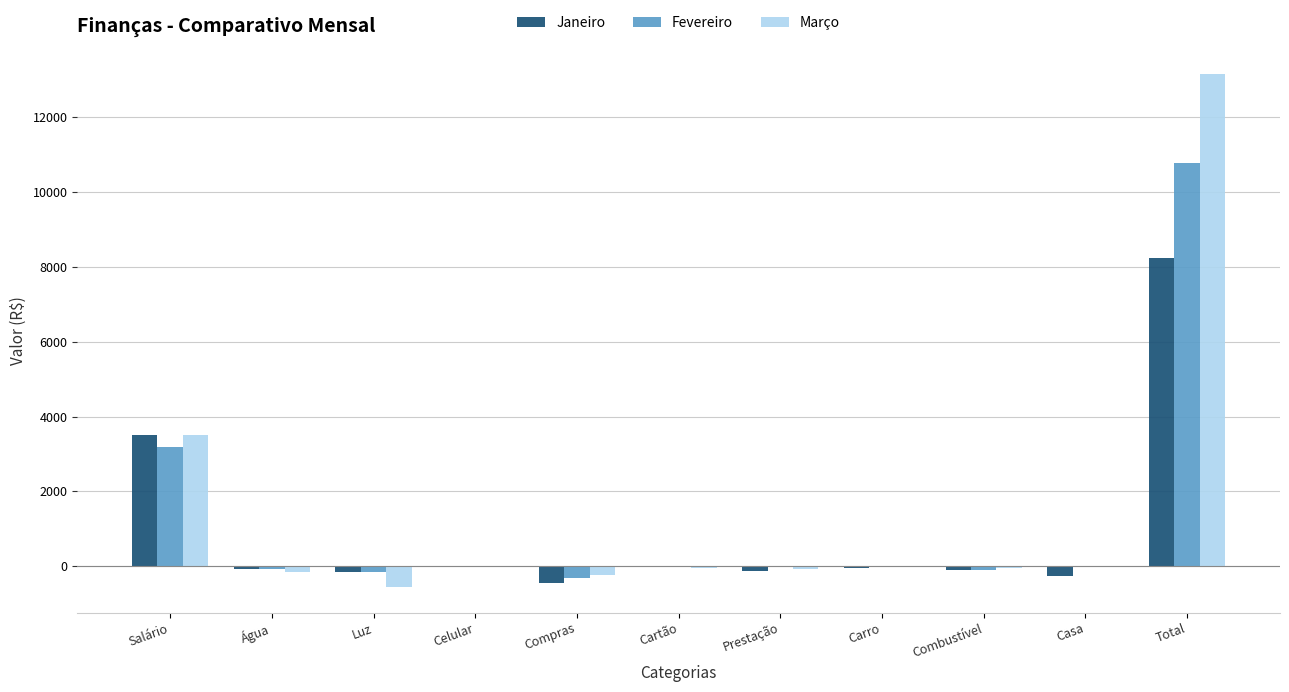

At which label is Março closest to 6303?

Salário